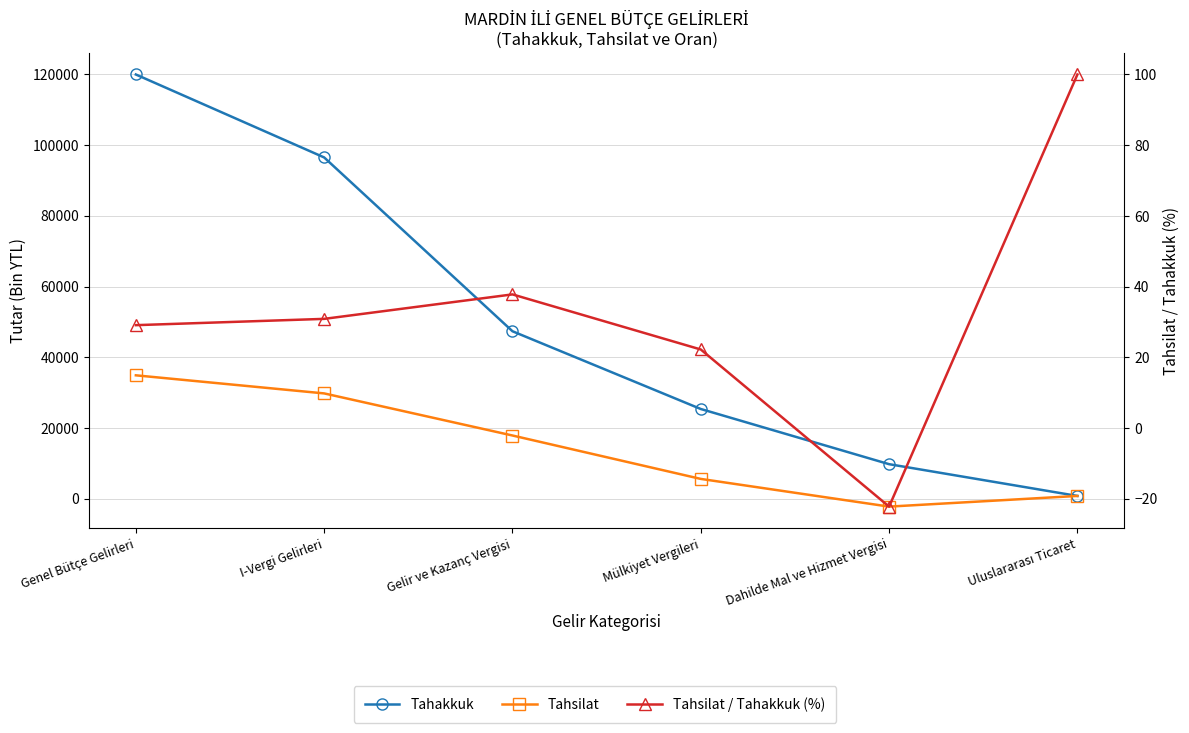

True or false: Tahakkuk and Tahsilat / Tahakkuk (%) cross at least once.

False